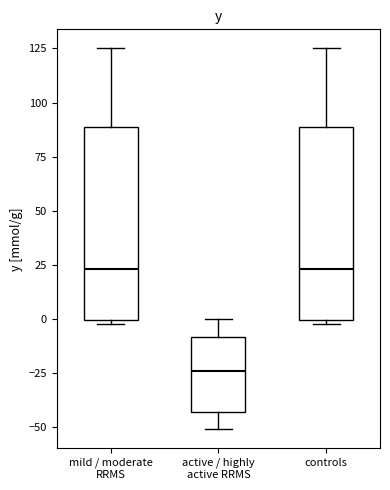

Reading left to right, transcribe this box plot: for each box, give where its median line is, the range the box spans, and where its two whiskers end, as read against the y-axis. The values are not printed on the chart, so give them approximately, as read against the axis.

mild / moderate RRMS: median 25, box 0 to 90, whiskers 0 (just below the box's lower edge) to 125
active / highly active RRMS: median -25, box -45 to -10, whiskers -50 to 0
controls: median 25, box 0 to 90, whiskers 0 (just below the box's lower edge) to 125